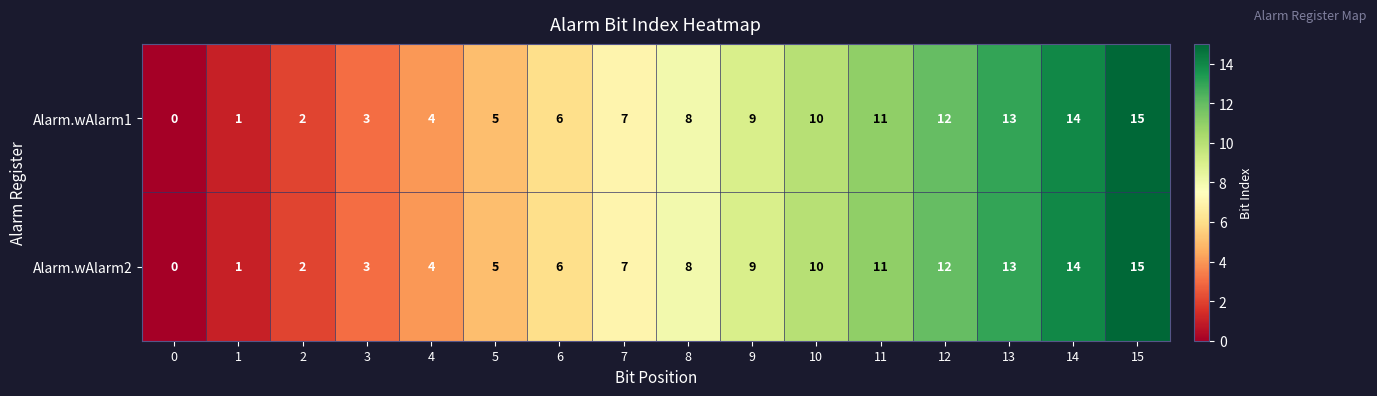

What is the approximate value of Alarm.wAlarm1 at 14, to the nearest 10?

10